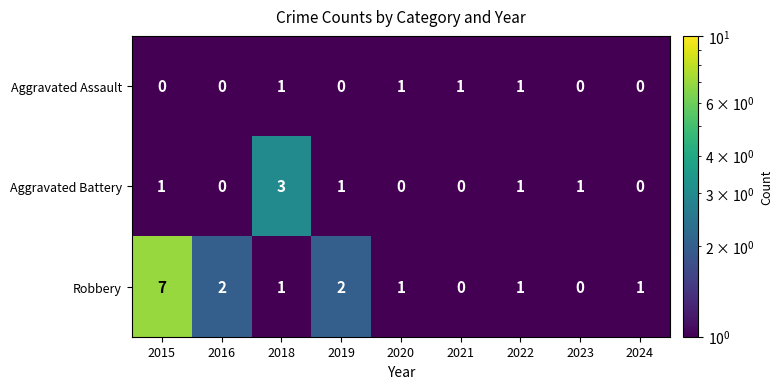

Which series has the largest total across all categories?

Robbery